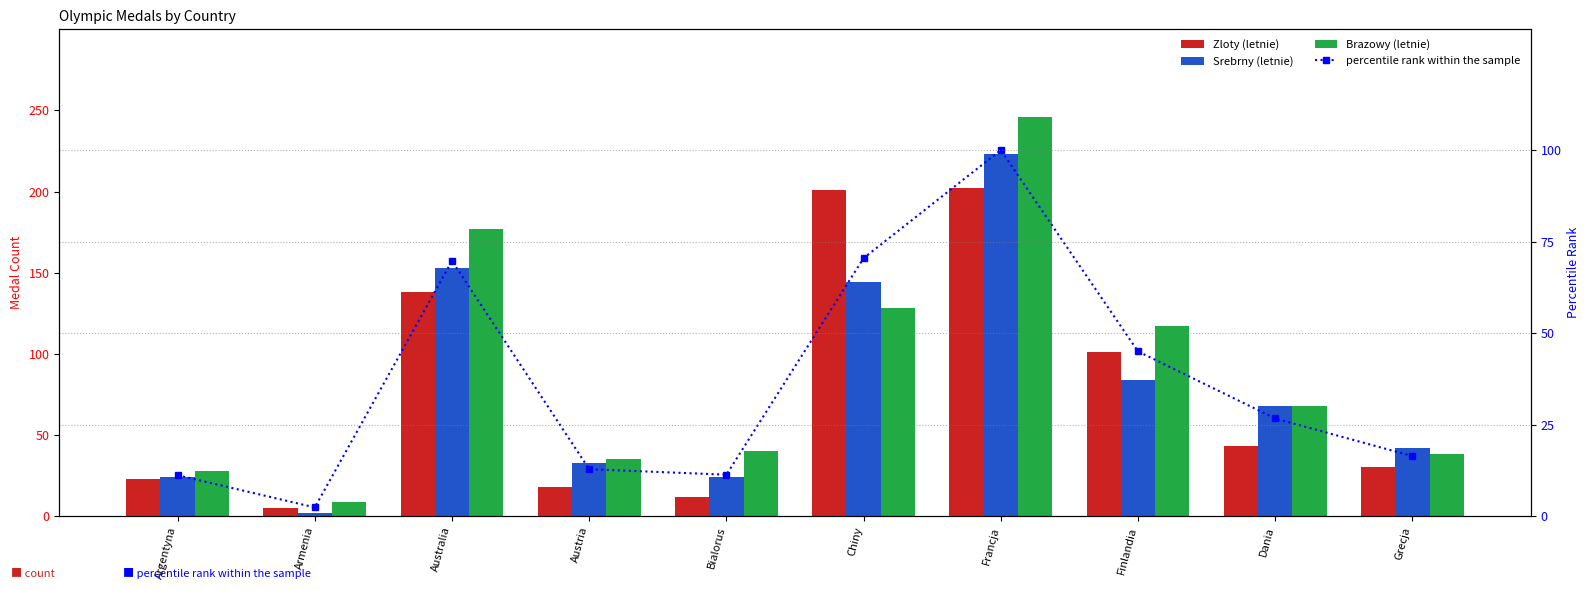

Is it true that Brazowy (letnie) equals 68.0 at Dania?

True